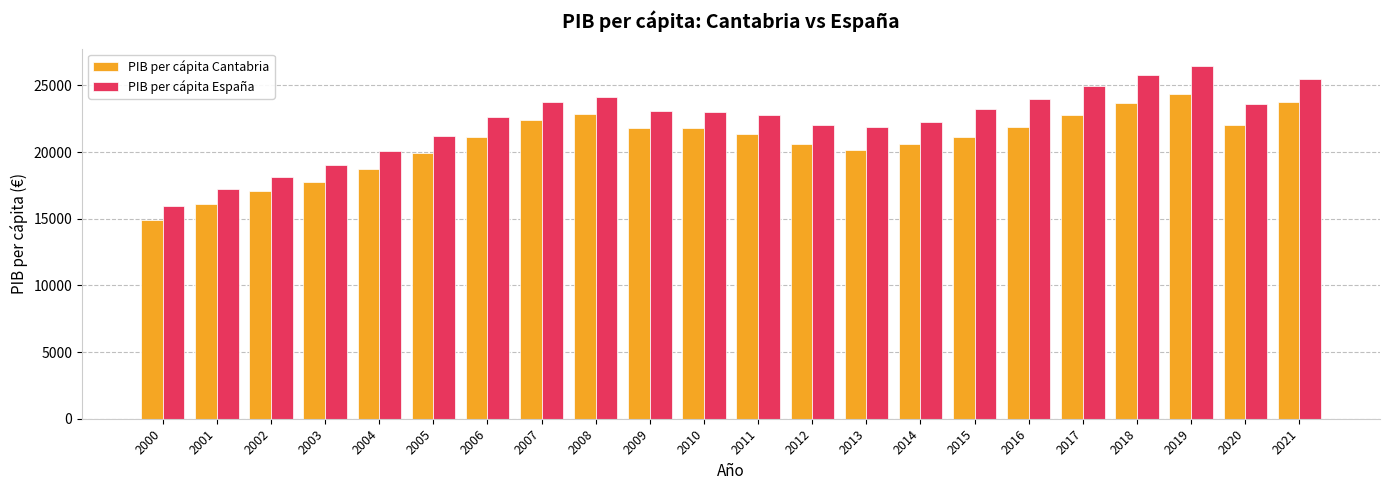

At 2017, list the series in order from smallest to largest.

PIB per cápita Cantabria, PIB per cápita España